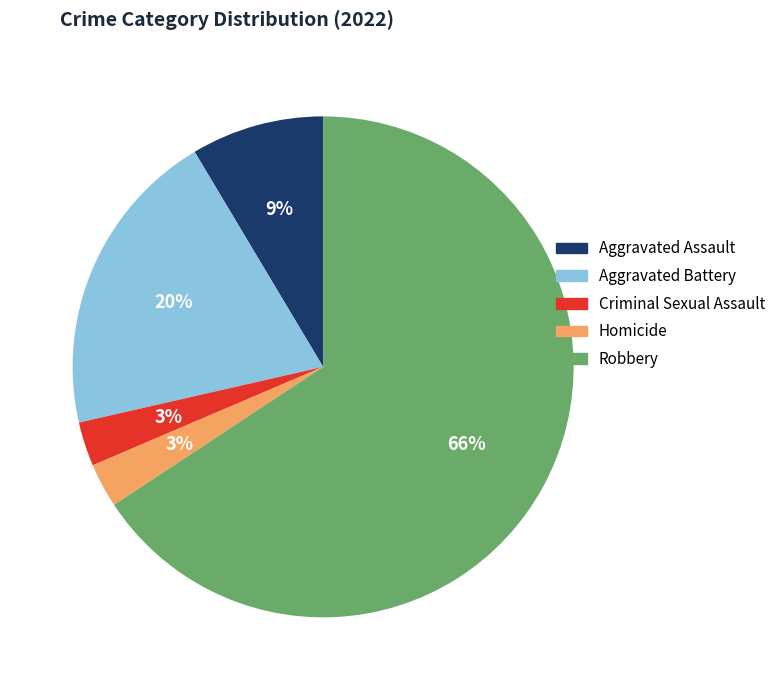

To the nearest percent, what portion does Aggravated Battery represent?

20%